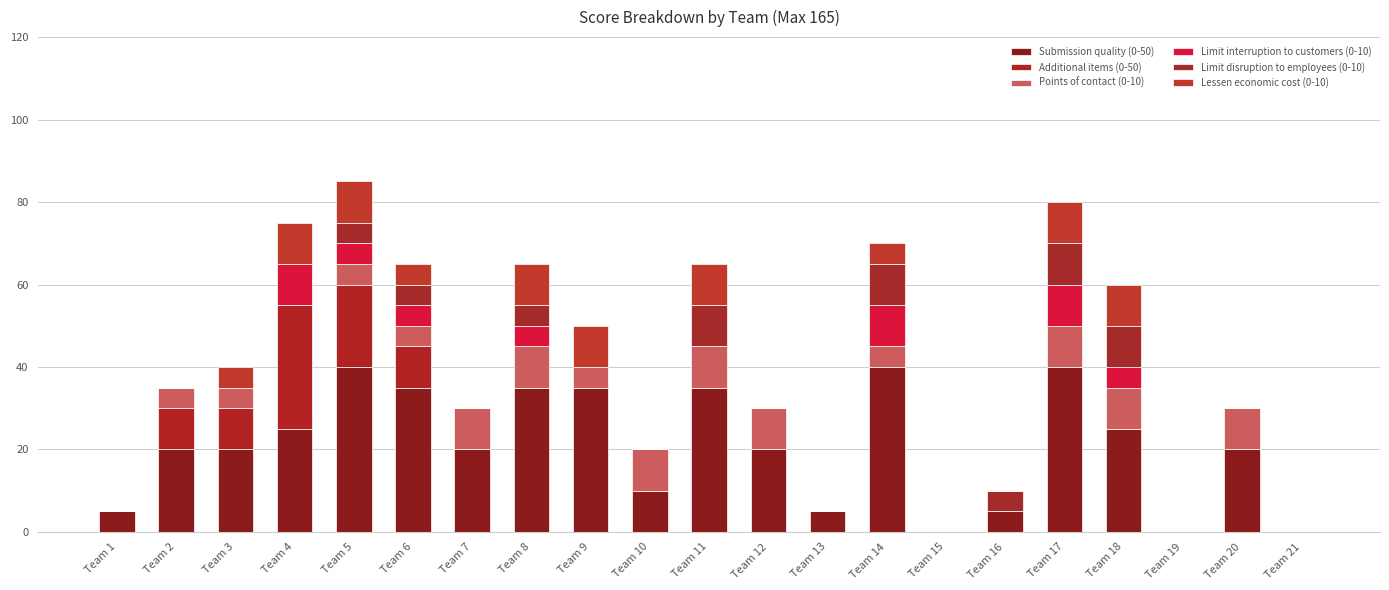

What are all the series names shown in the legend?

Submission quality (0-50), Additional items (0-50), Points of contact (0-10), Limit interruption to customers (0-10), Limit disruption to employees (0-10), Lessen economic cost (0-10)